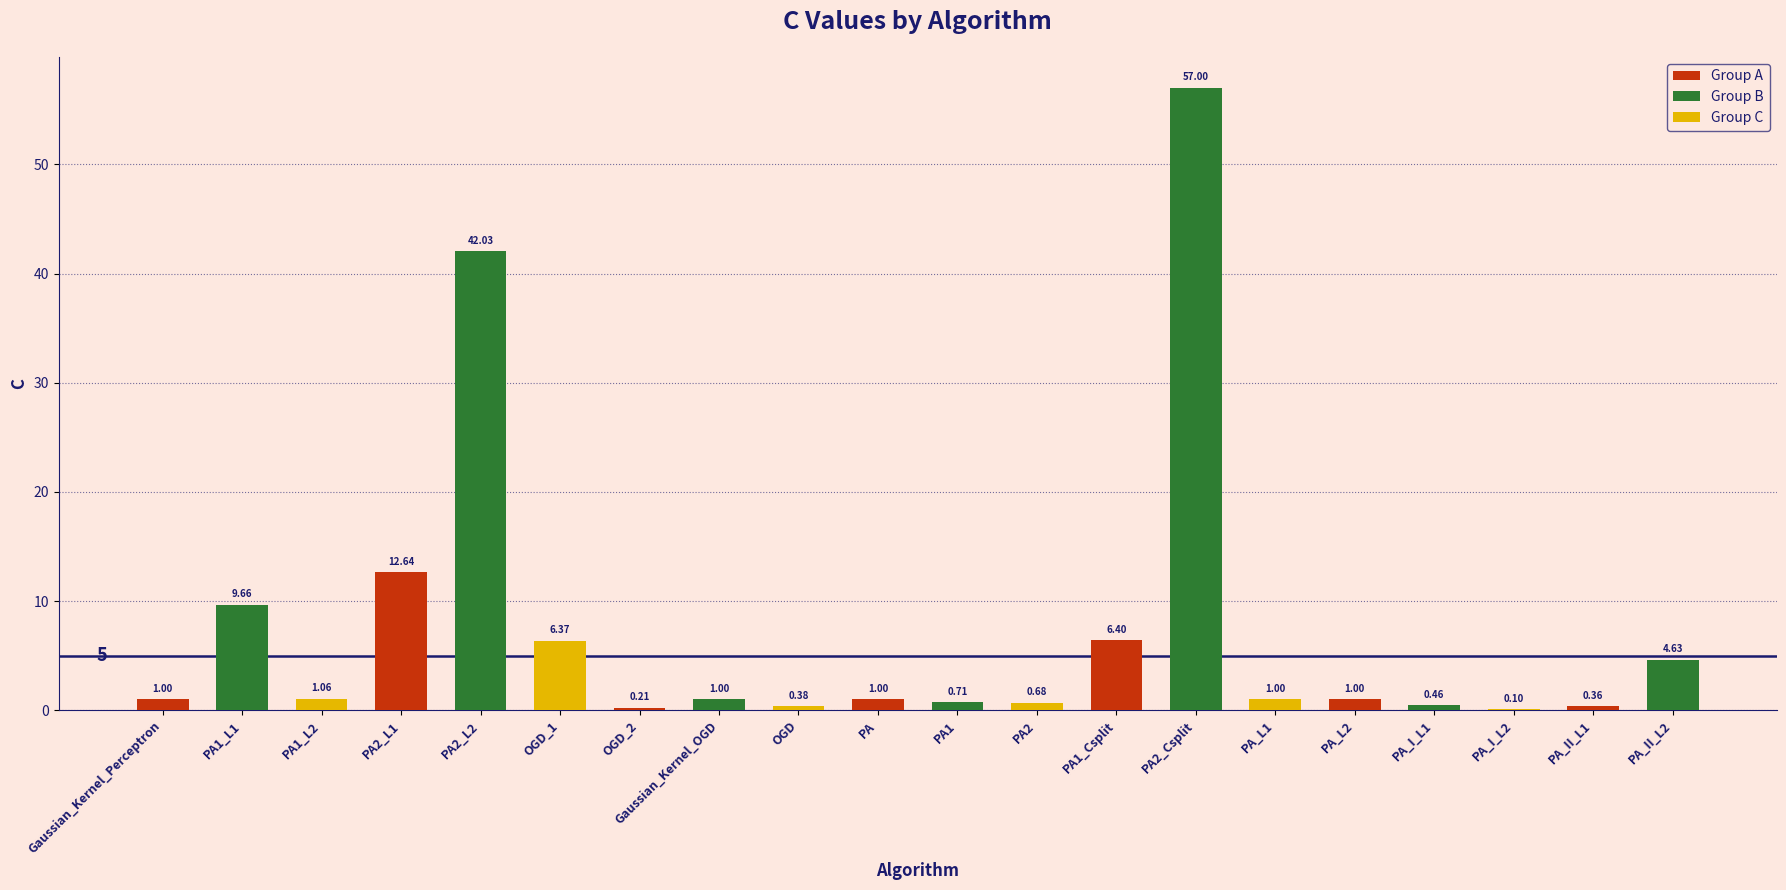

Which has a higher value, PA_I_L1 or OGD_2?

PA_I_L1